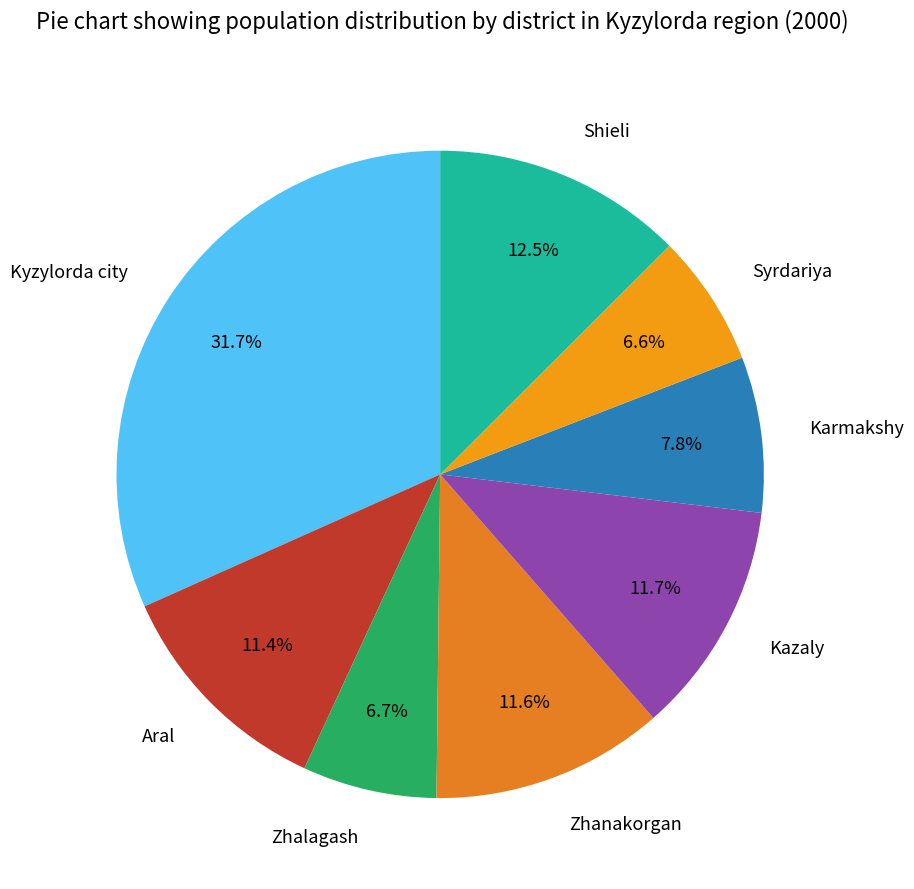

Which slice is the largest?

Kyzylorda city